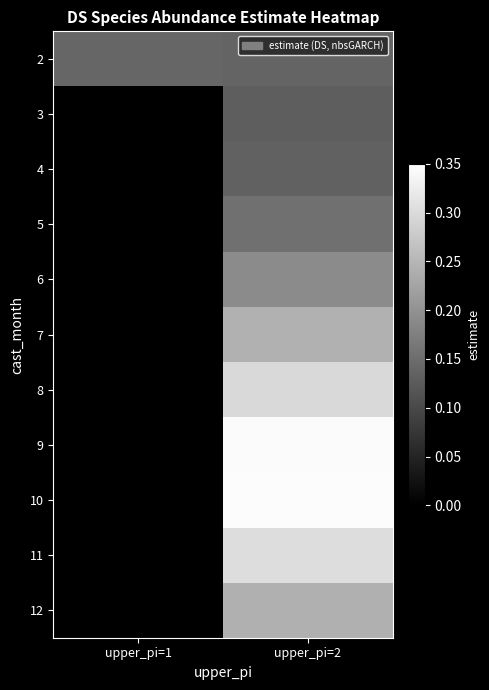

The 6 series shows 0.3 at upper_pi=2. True or false?

False